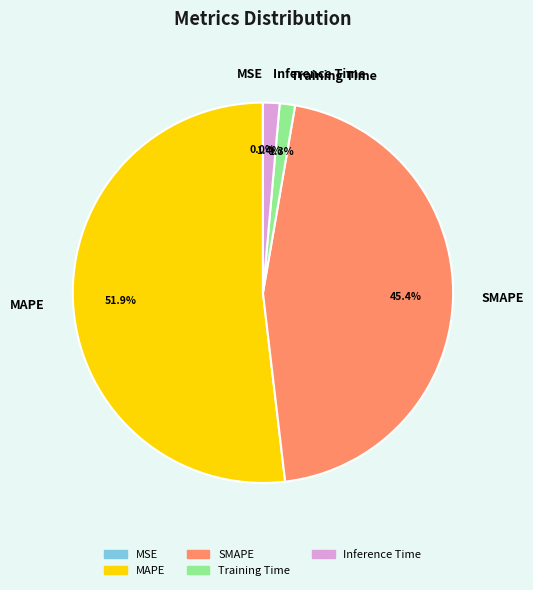

Which category has the biggest portion of the pie?

MAPE